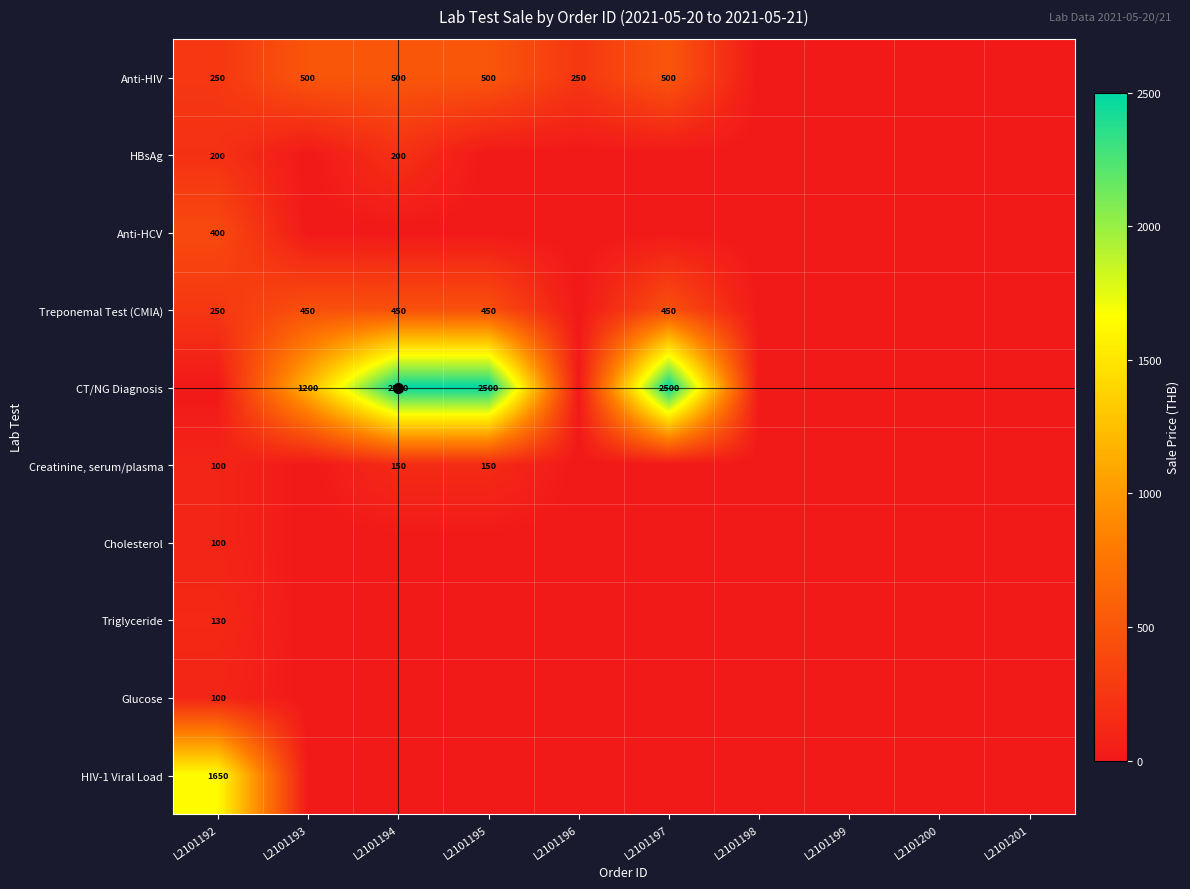

True or false: Triglyceride has a value of 176 at L2101192.

False